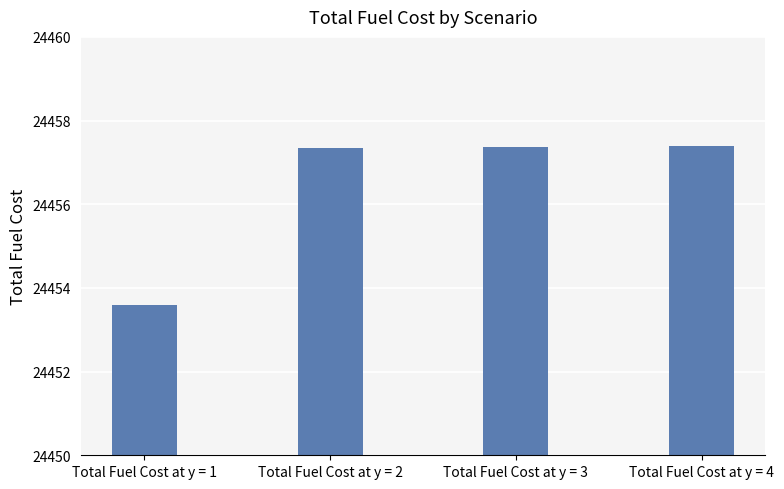

What is the value of the 1st bar from the left?

24453.6